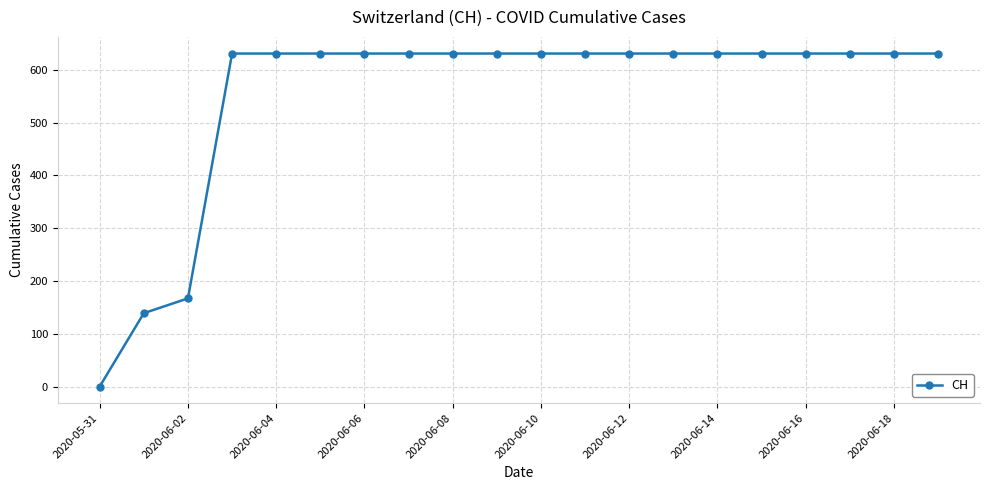

What is the value of the 18th point from the left?

631